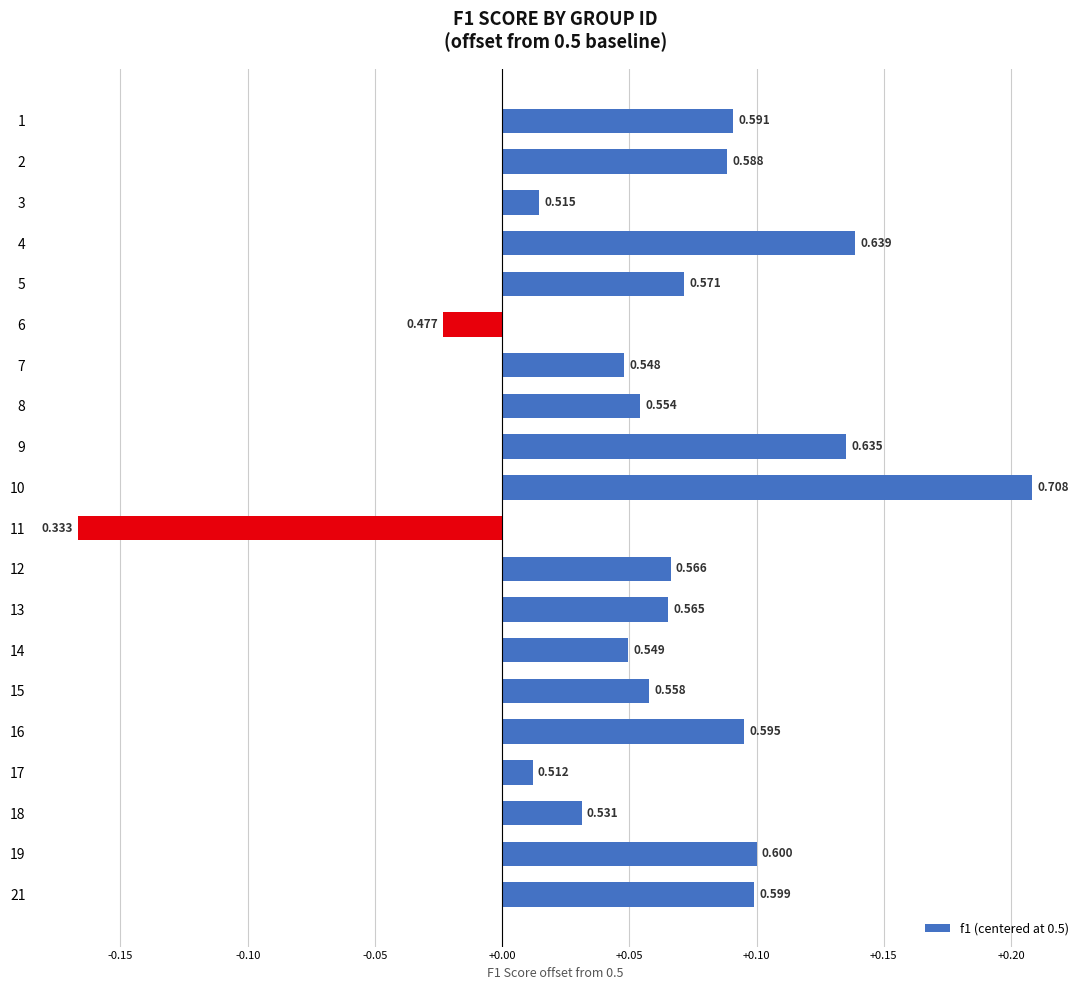

Are the bars horizontal?

Yes